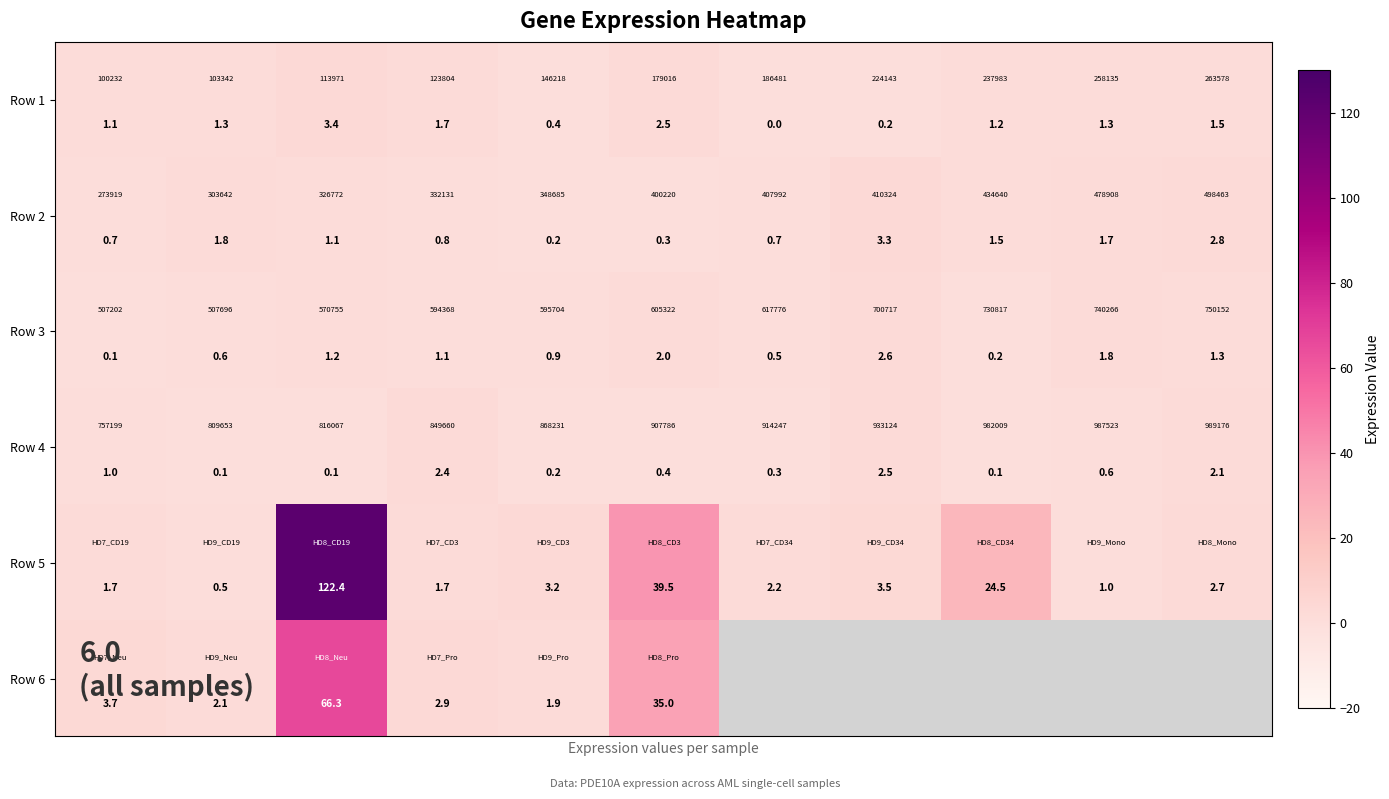

What is the greatest value displayed?

122.4